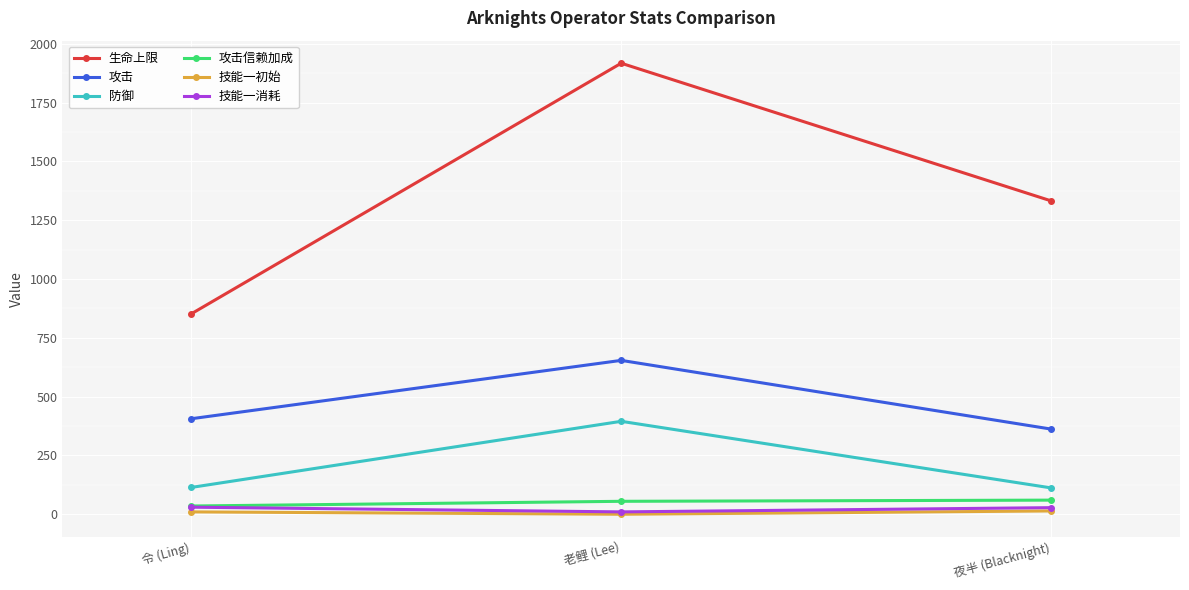

Which category has the highest value across all series?

老鲤 (Lee)